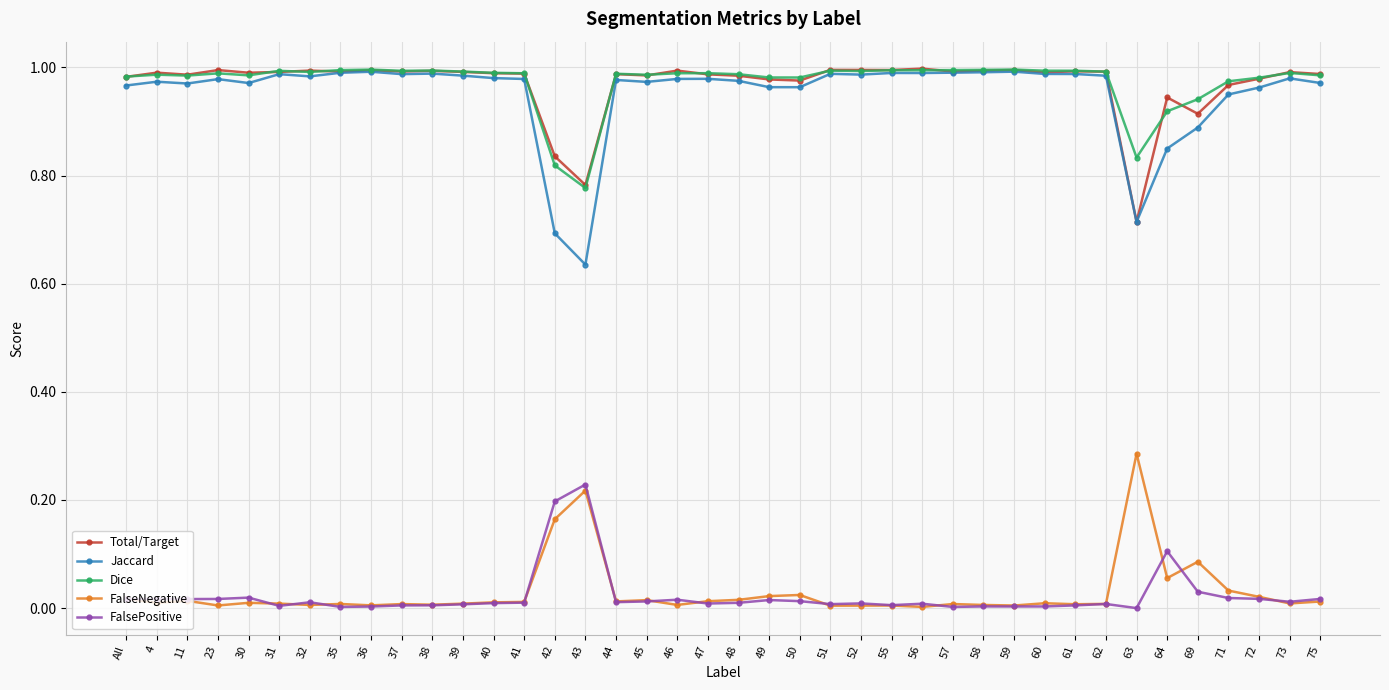

At which label does FalseNegative reach its peak?

63